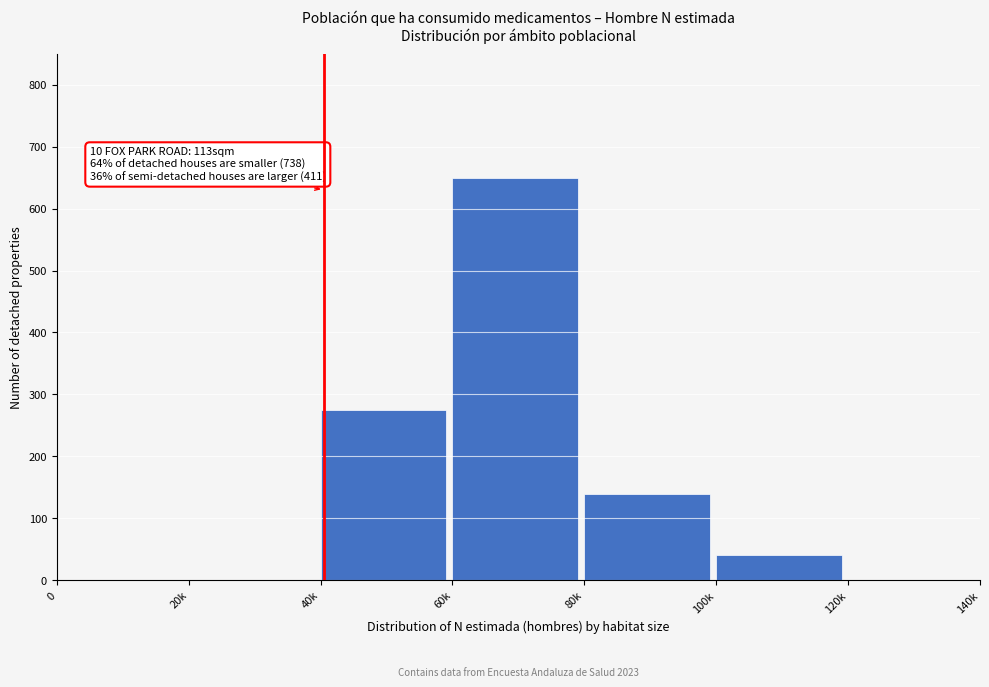

Reading left to right, extract all data points from this chart.

0=0	20k=0	40k=275	60k=650	80k=140	100k=40	120k=0